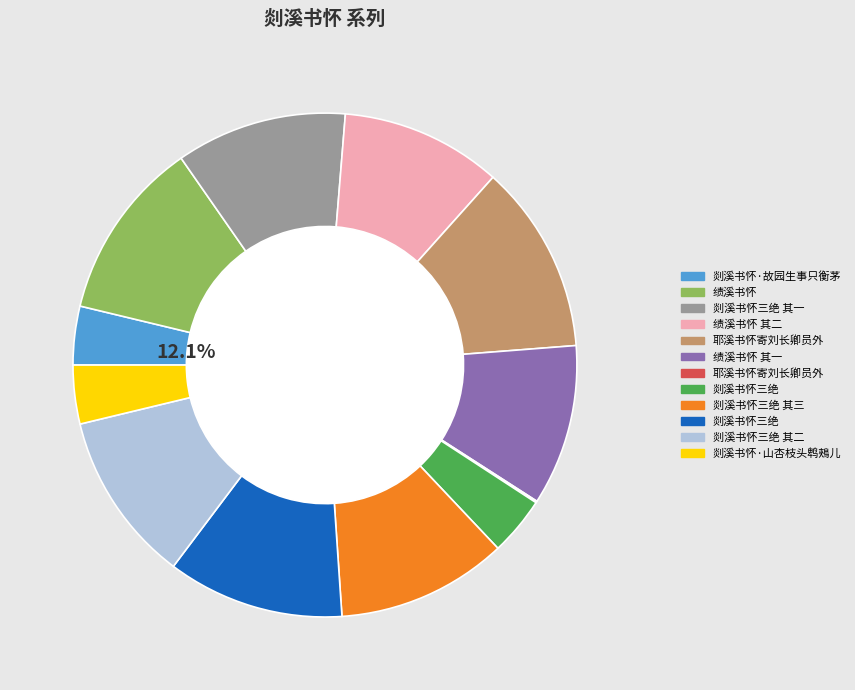

Count the number of slices in the pie.

12